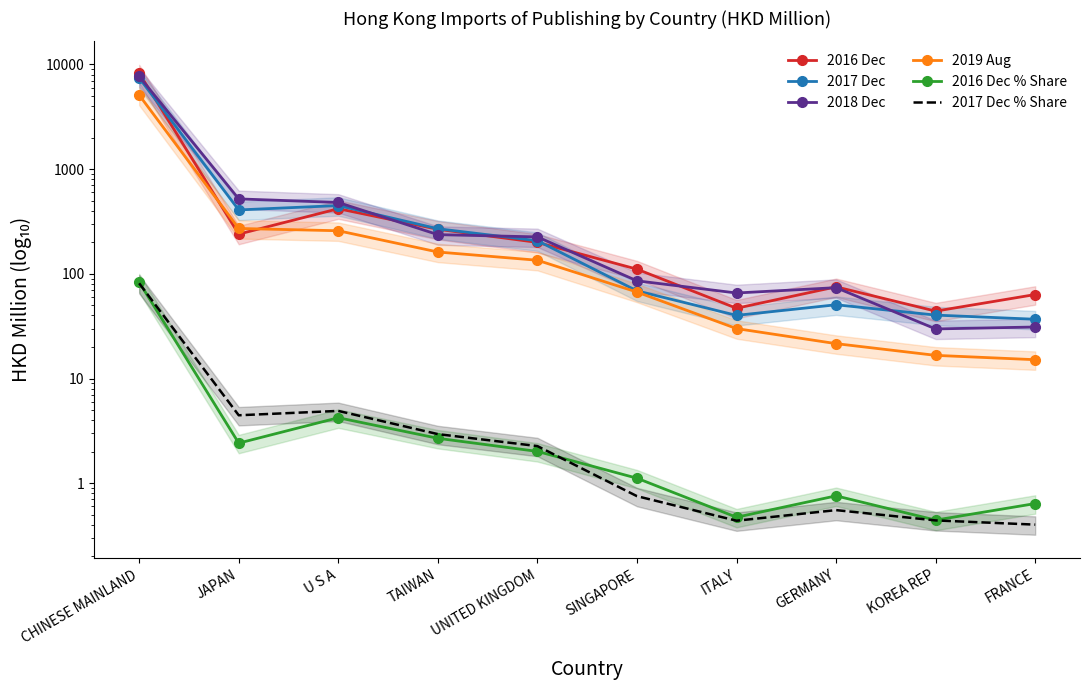

At which category is the sum across all series the highest?

CHINESE MAINLAND